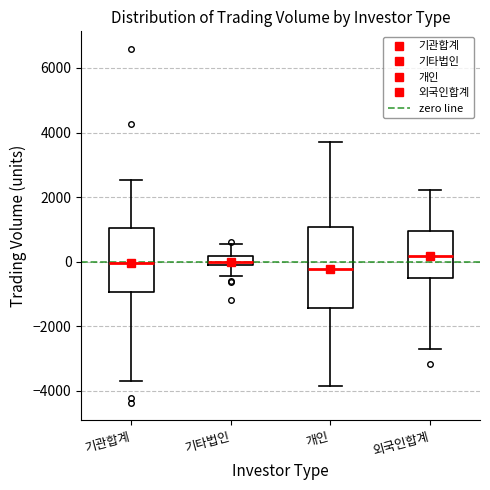

Which box is the tallest, from its lower edge to its upper edge?

개인